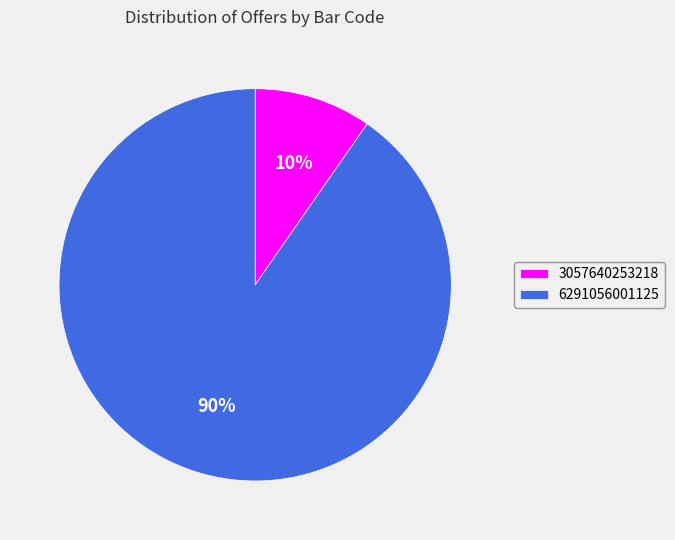

To the nearest percent, what is the combined percentage of 3057640253218 and 6291056001125?

100%